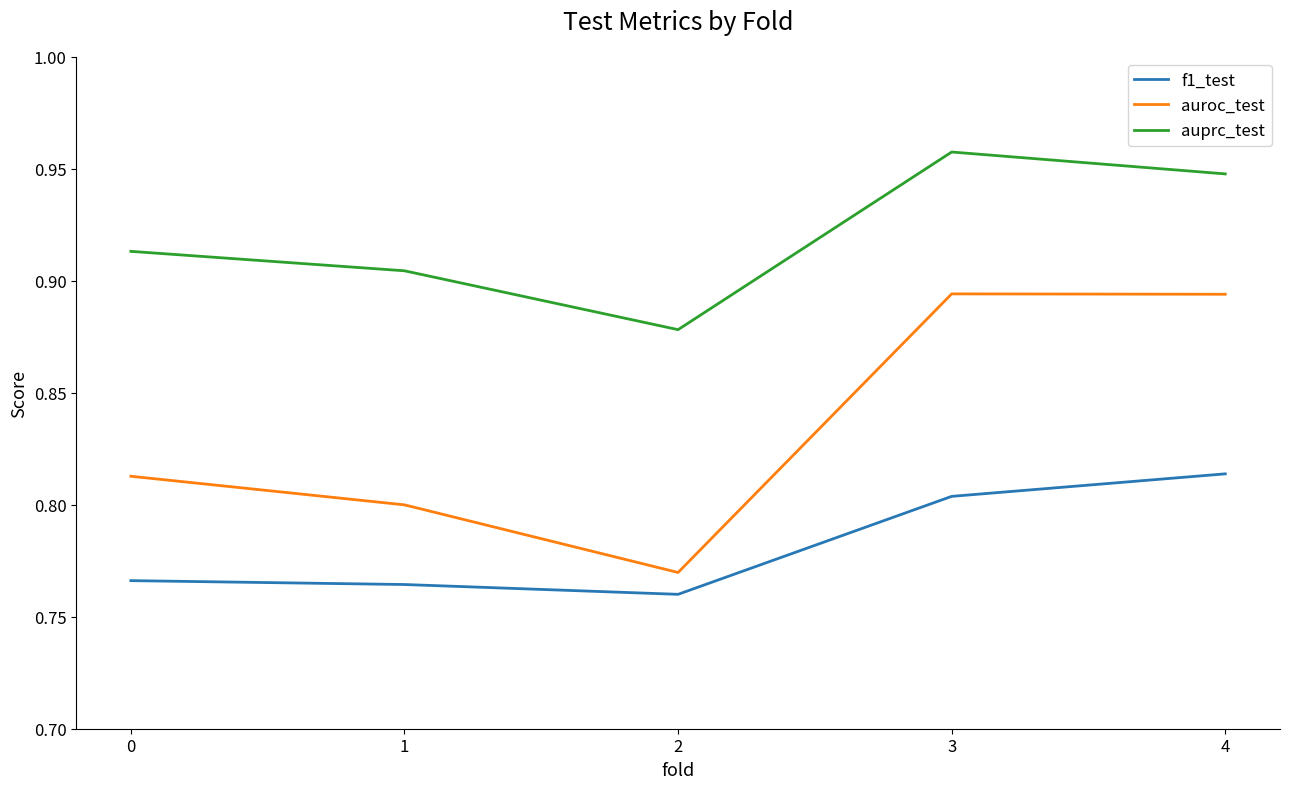

What is the difference between the auroc_test values at 4 and 1?

0.1